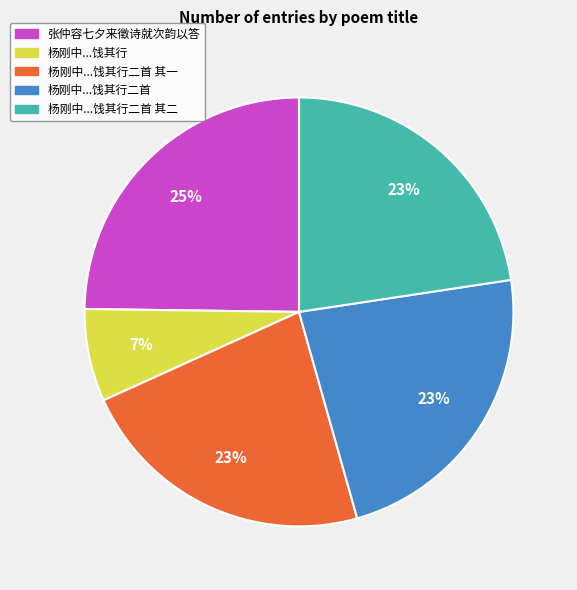

Is there a majority slice in this chart?

No